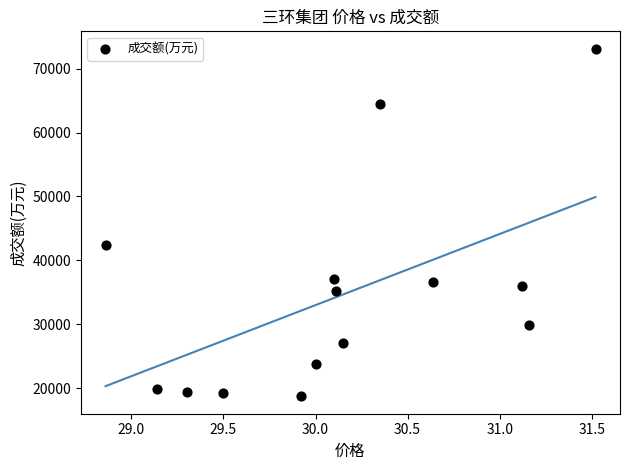

What is the range of Y values (max minus min)?

54435